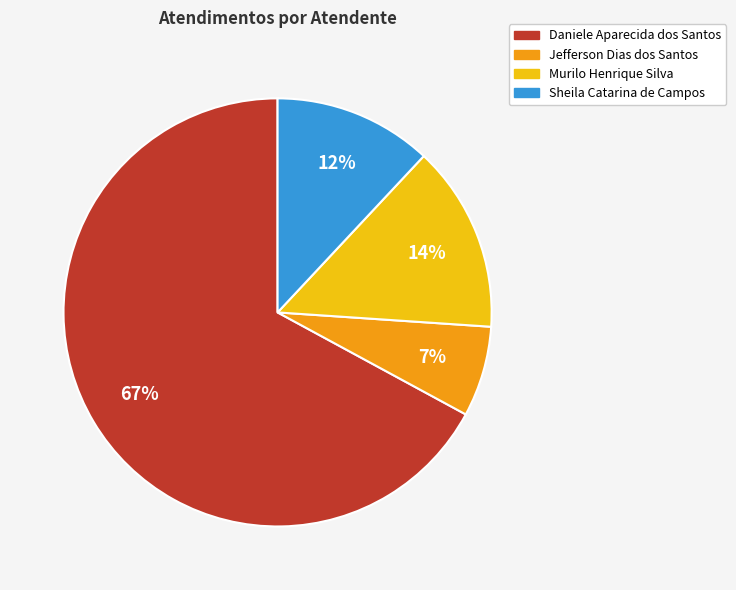

Count the number of slices in the pie.

4